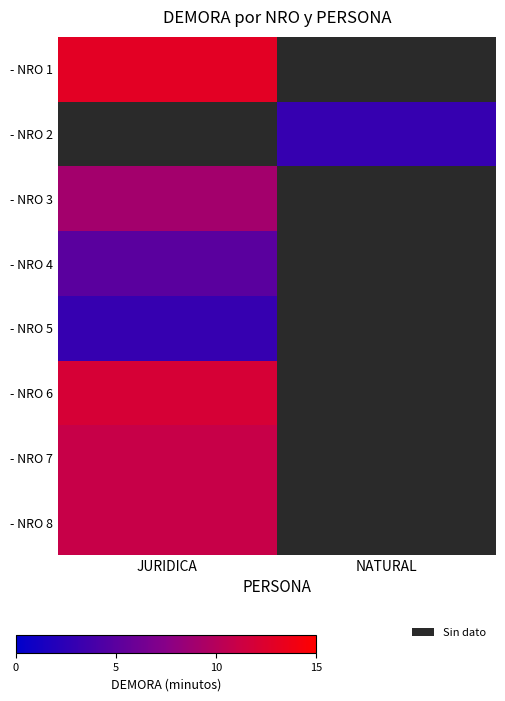

What is the spread (max minus min) of values at JURIDICA?

10.0